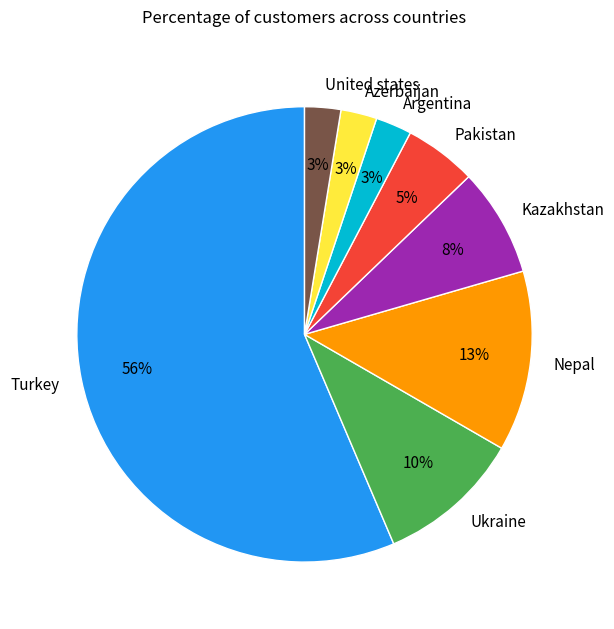

Count the number of slices in the pie.

8